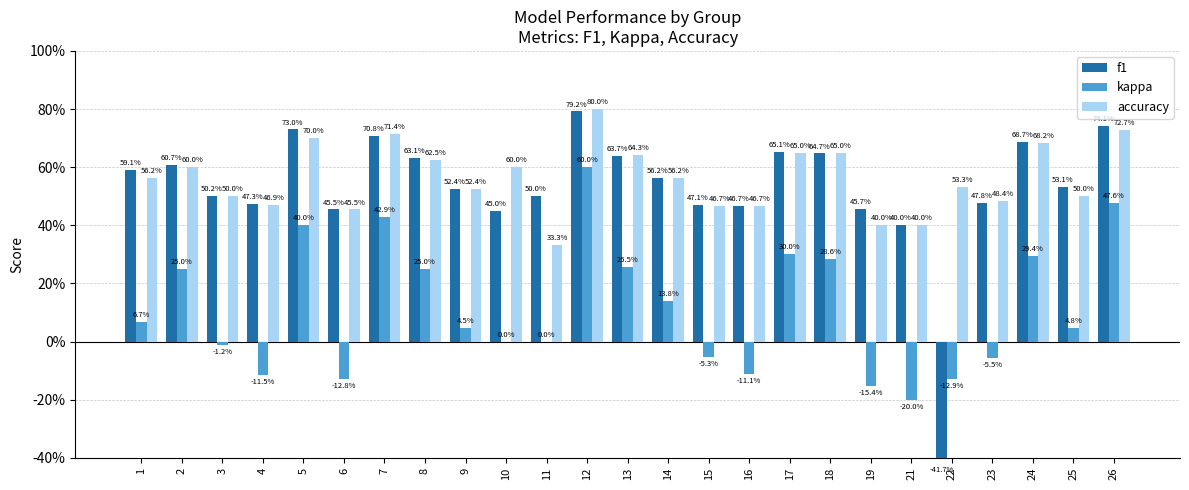

How many bars are there in total?

75